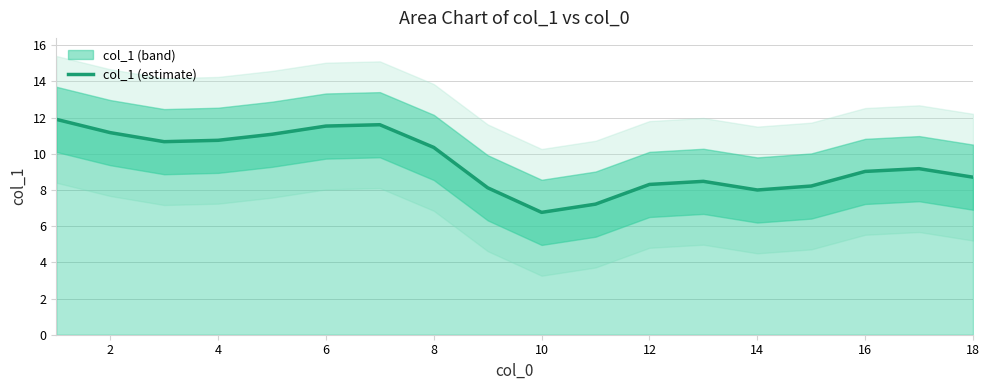

How many values are below 9?

8